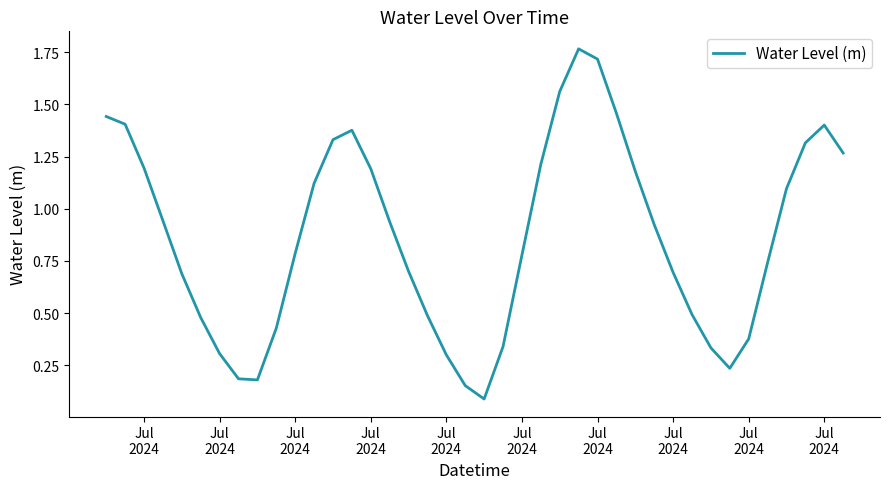

Is this an area chart (filled region under the line)?

No